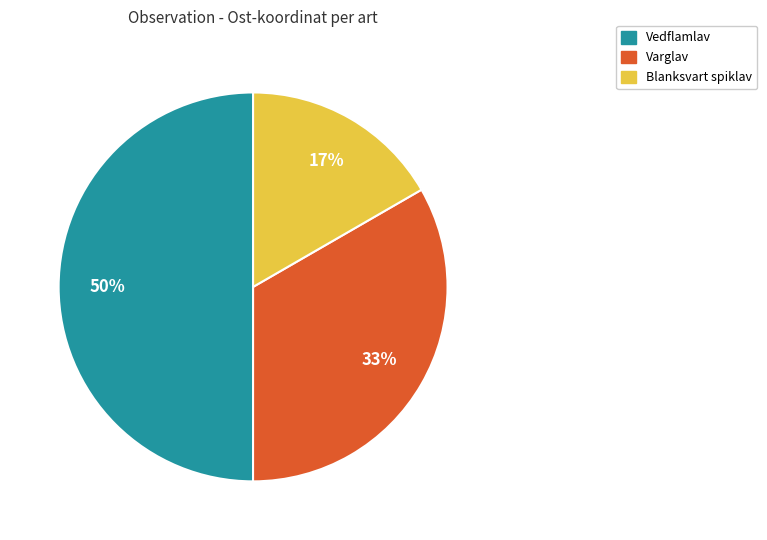

To the nearest percent, what is the difference between the largest and smallest slice percentages?

33%